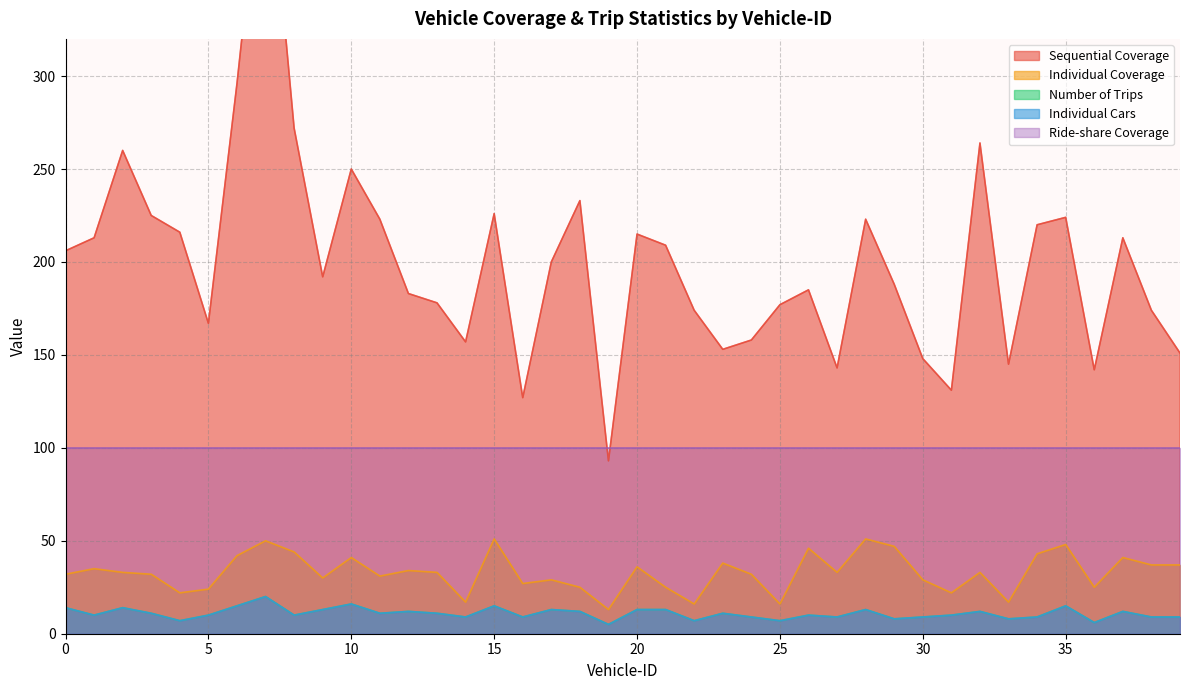

How many interior local valleys does the Individual Coverage series have?

12